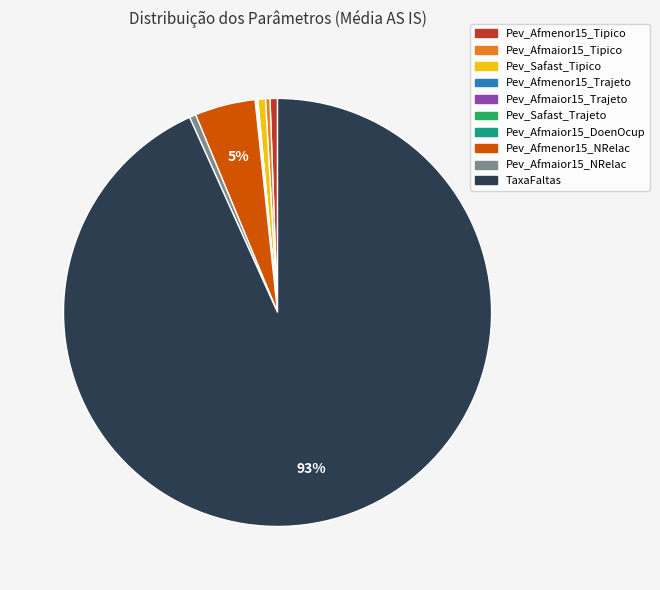

The Pev_Afmaior15_NRelac slice represents 8% of the pie. True or false?

False